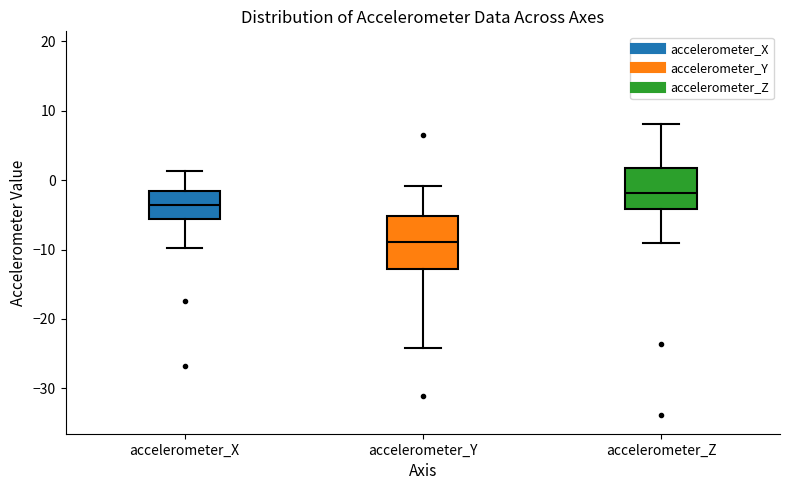

Comparing the boxes themselves (not the whiskers), which one is the tallest?

accelerometer_Y